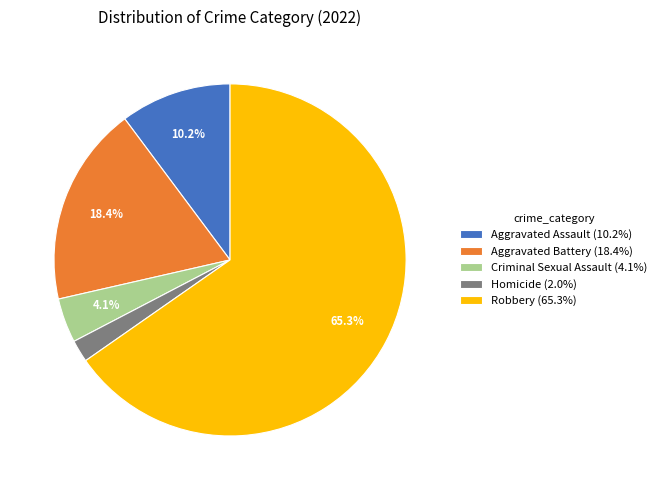

To the nearest percent, what is the average slice percentage?

20%